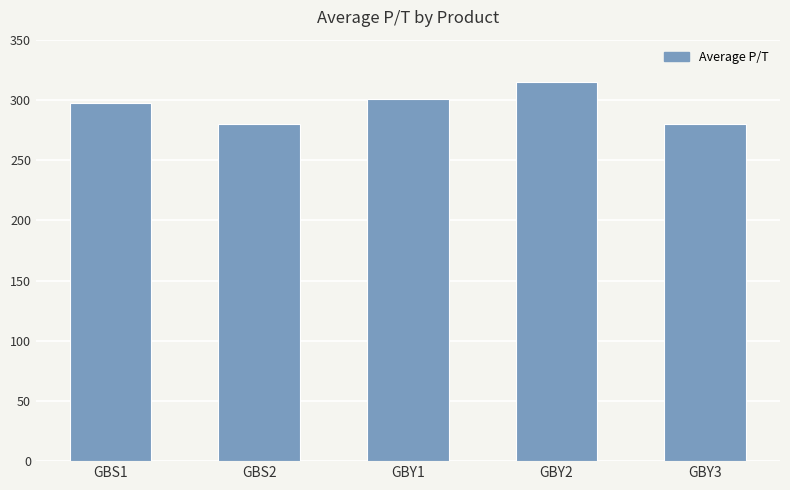

What is the minimum value shown in the chart?

280